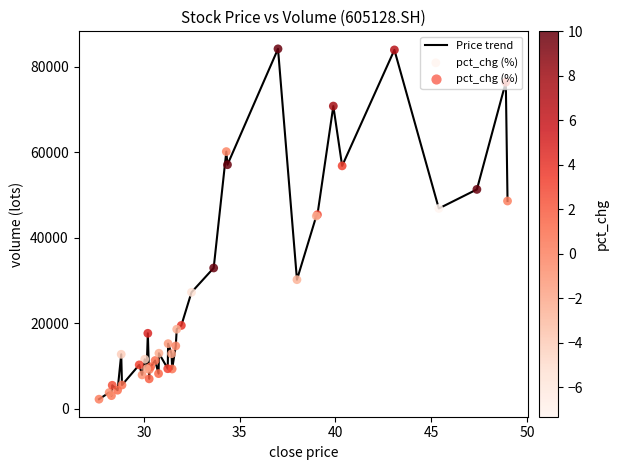

What is the difference between the maximum and minimum values?

81992.4